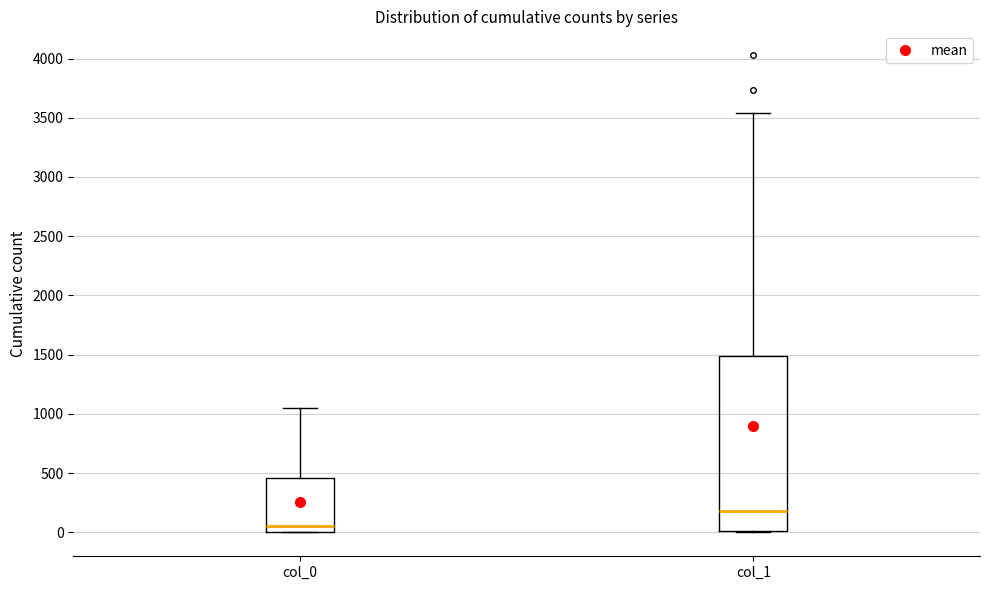

Reading left to right, transcribe this box plot: for each box, give where its median line is, the range the box spans, and where its two whiskers end, as read against the y-axis. The values are not printed on the chart, so give them approximately, as read against the axis.

col_0: median 50, box 0 to 450, whiskers 0 to 1050
col_1: median 200, box 0 to 1500, whiskers 0 to 3550